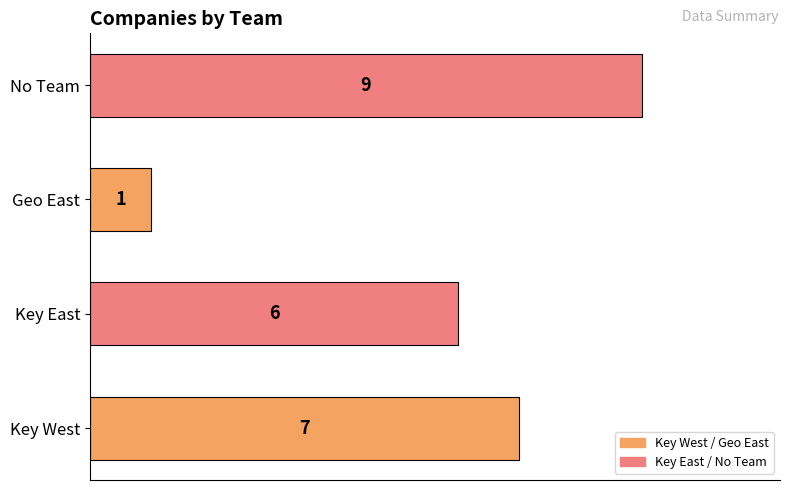

What is the difference between the maximum and minimum values?

8